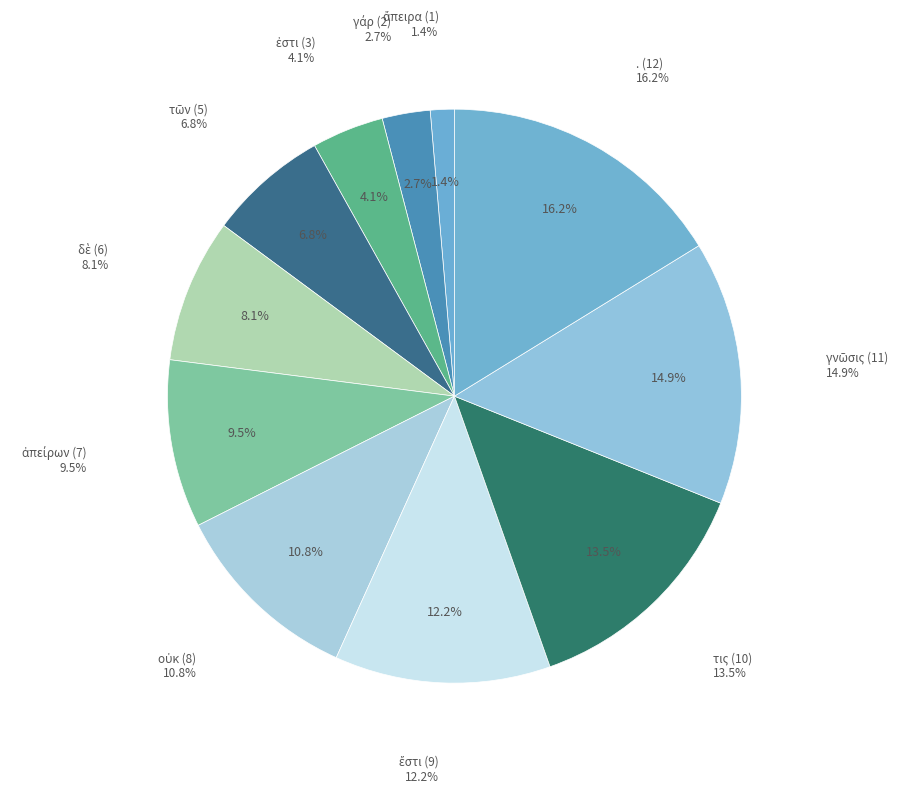

Is the sum of ἄπειρα (1) and . (12) greater than half?

No